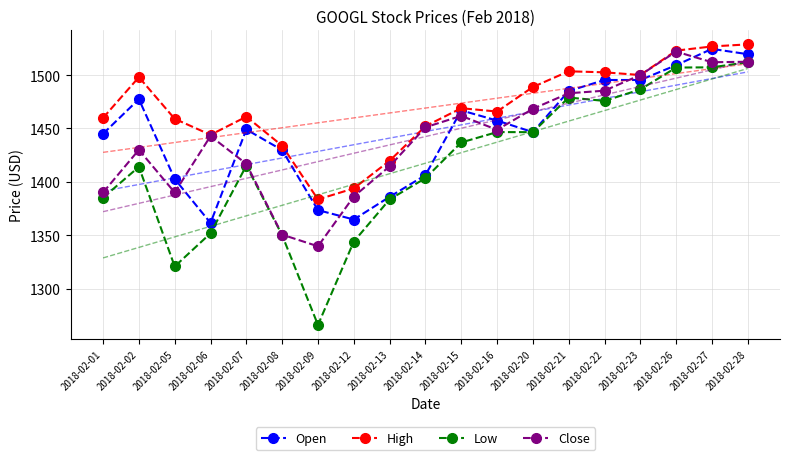

What is the difference between the Low values at 2018-02-20 and 2018-02-08?

96.5